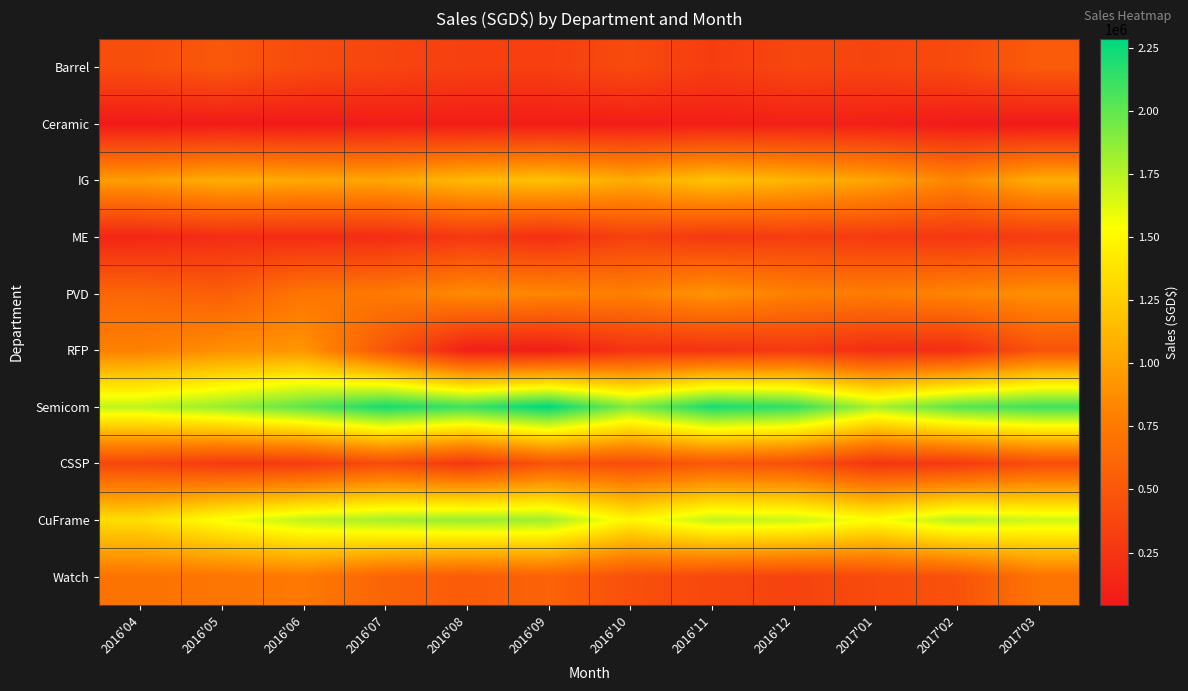

Reading left to right, what are all the values shown in this chart?

Barrel: 2016'04=432349.0	2016'05=503742.0	2016'06=412524.0	2016'07=367590.0	2016'08=328160.6	2016'09=325088.5	2016'10=405352.1	2016'11=305003.3	2016'12=372788.2	2017'01=360686.8	2017'02=402163.9	2017'03=526016.2
Ceramic: 2016'04=47011.0	2016'05=54431.0	2016'06=45056.0	2016'07=69229.0	2016'08=69040.0	2016'09=68650.4	2016'10=75270.4	2016'11=80562.2	2016'12=96168.1	2017'01=91311.7	2017'02=55403.9	2017'03=42908.9
IG: 2016'04=964173.0	2016'05=1065037.0	2016'06=1030576.0	2016'07=1018317.0	2016'08=1127423.3	2016'09=1180154.2	2016'10=1047474.1	2016'11=1190137.4	2016'12=1101885.7	2017'01=1006206.8	2017'02=832229.6	2017'03=1059325.7
ME: 2016'04=139418.0	2016'05=190090.0	2016'06=181039.0	2016'07=186382.0	2016'08=272375.4	2016'09=200958.8	2016'10=336655.1	2016'11=274252.4	2016'12=299812.1	2017'01=286221.0	2017'02=257622.4	2017'03=295686.6
PVD: 2016'04=610737.0	2016'05=552925.0	2016'06=718503.0	2016'07=749468.0	2016'08=860674.9	2016'09=838382.6	2016'10=790191.1	2016'11=919308.8	2016'12=797373.6	2017'01=767596.1	2017'02=823835.7	2017'03=889485.3
RFP: 2016'04=795134.0	2016'05=883707.0	2016'06=922604.0	2016'07=487894.0	2016'08=88282.2	2016'09=70739.1	2016'10=226995.6	2016'11=229327.9	2016'12=273454.4	2017'01=187790.6	2017'02=194768.6	2017'03=467996.9
Semicom: 2016'04=1721366.0	2016'05=1840197.0	2016'06=2007607.0	2016'07=2216102.0	2016'08=2103904.7	2016'09=2285618.5	2016'10=1899963.4	2016'11=2211292.1	2016'12=2138161.4	2017'01=1781178.2	2017'02=2023747.1	2017'03=2097753.3
CSSP: 2016'04=376197.0	2016'05=283422.0	2016'06=286595.0	2016'07=416984.0	2016'08=265062.1	2016'09=469262.0	2016'10=418053.9	2016'11=495885.6	2016'12=439290.4	2017'01=242621.1	2017'02=277364.9	2017'03=417206.5
CuFrame: 2016'04=1345169.0	2016'05=1556775.0	2016'06=1721012.0	2016'07=1799118.0	2016'08=1838842.6	2016'09=1816356.5	2016'10=1481909.4	2016'11=1715406.6	2016'12=1698871.1	2017'01=1538557.0	2017'02=1746382.2	2017'03=1680546.9
Watch: 2016'04=705724.0	2016'05=714483.0	2016'06=751823.0	2016'07=593328.0	2016'08=532970.4	2016'09=583328.6	2016'10=447539.2	2016'11=388652.5	2016'12=349759.9	2017'01=405732.2	2017'02=458929.3	2017'03=708906.2